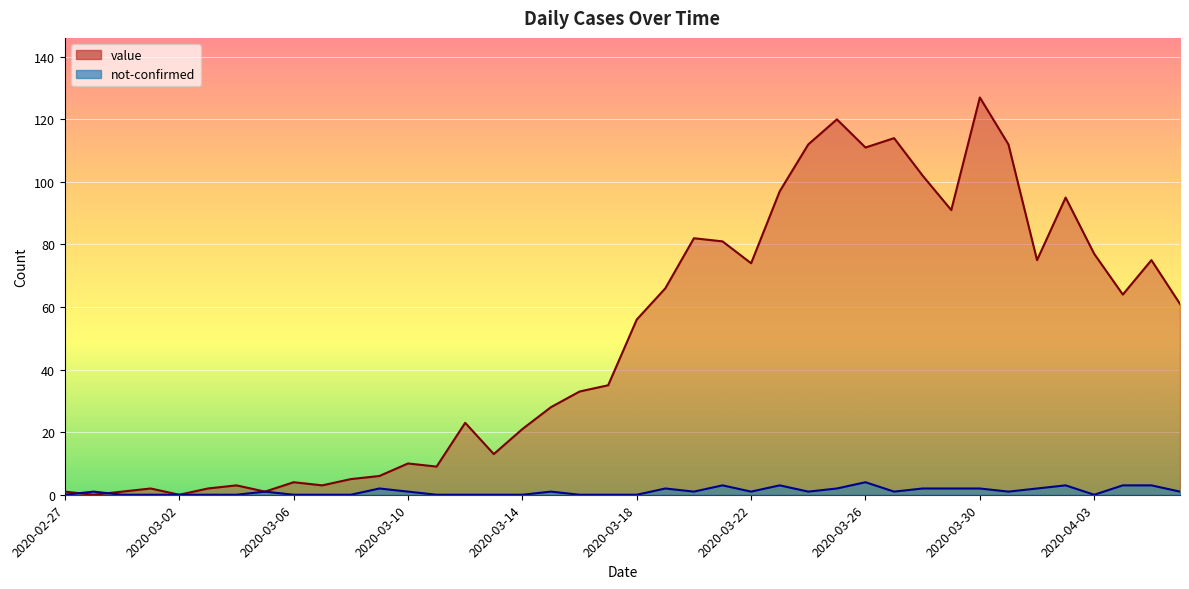

Where is not-confirmed nearest to the value 2?

2020-03-09